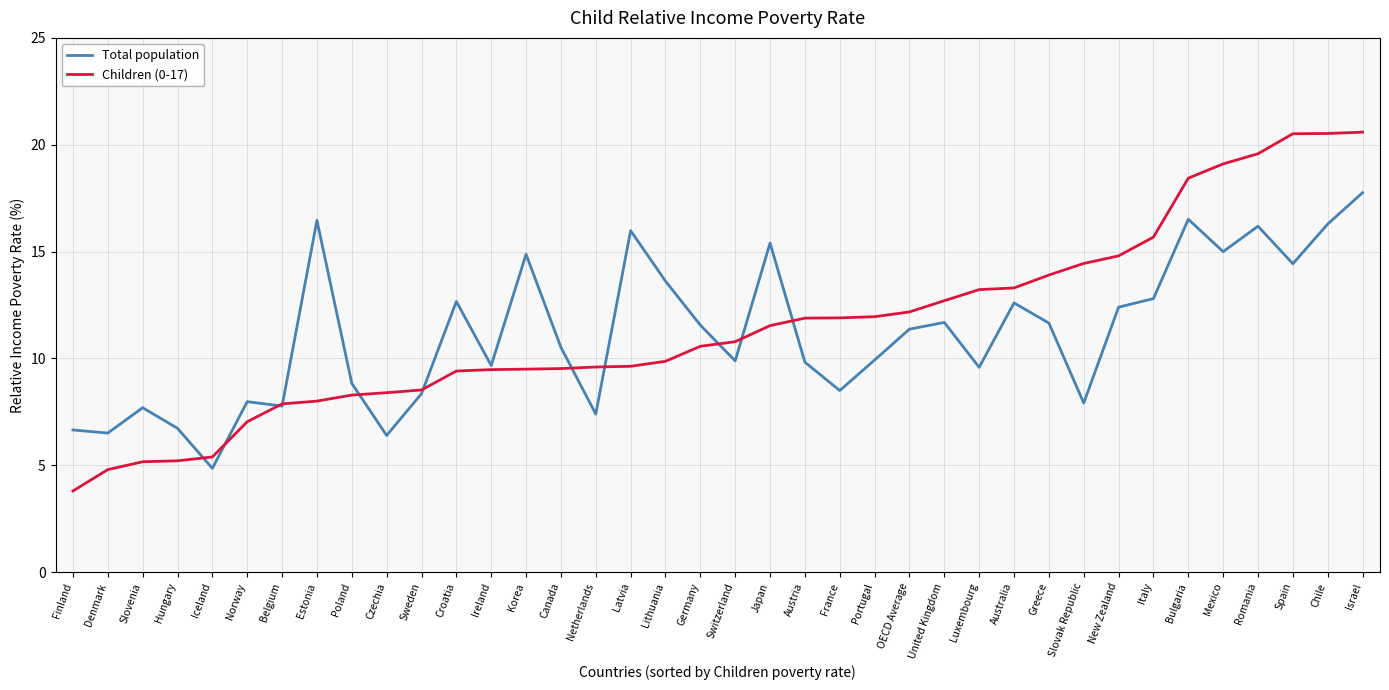

Which series has the largest total across all categories?

Children (0-17)